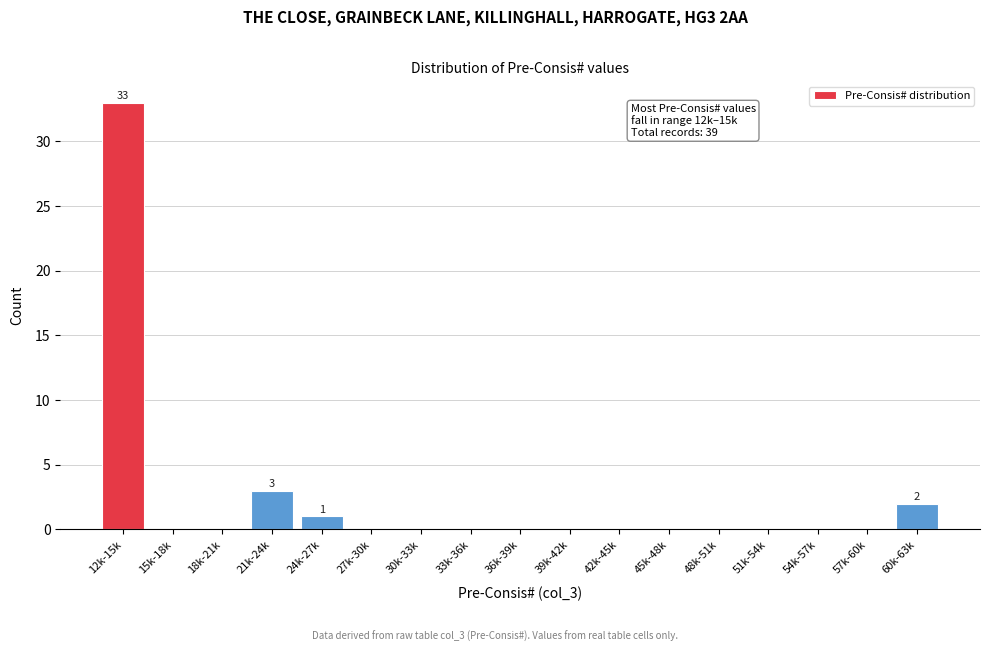

Reading left to right, transcribe all the data shown in this chart.

12k-15k=33	15k-18k=0	18k-21k=0	21k-24k=3	24k-27k=1	27k-30k=0	30k-33k=0	33k-36k=0	36k-39k=0	39k-42k=0	42k-45k=0	45k-48k=0	48k-51k=0	51k-54k=0	54k-57k=0	57k-60k=0	60k-63k=2